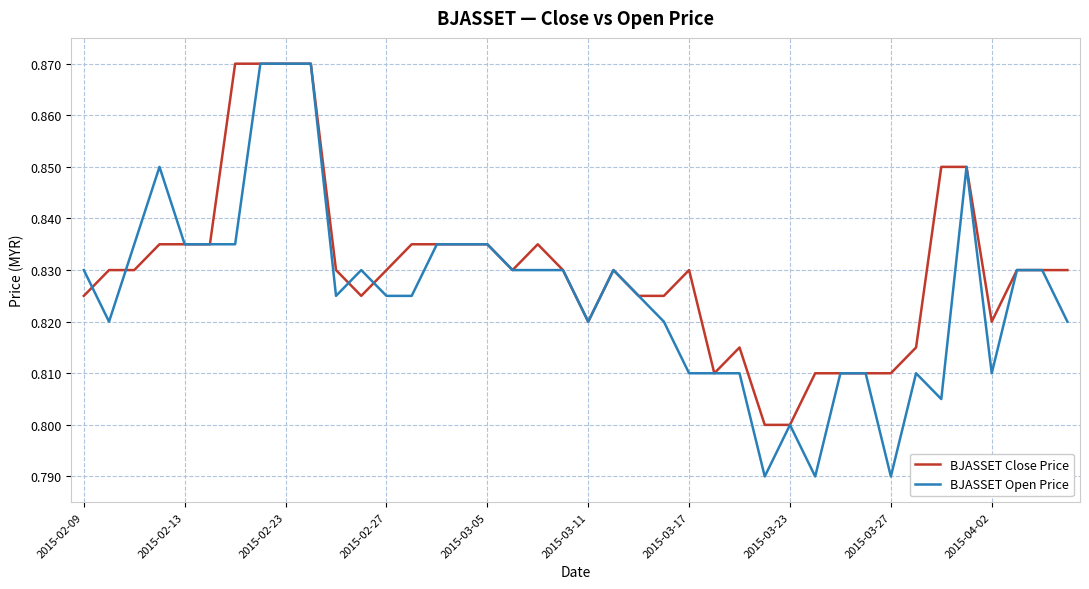

Count the BJASSET Close Price values in the range 0 to 1.

40